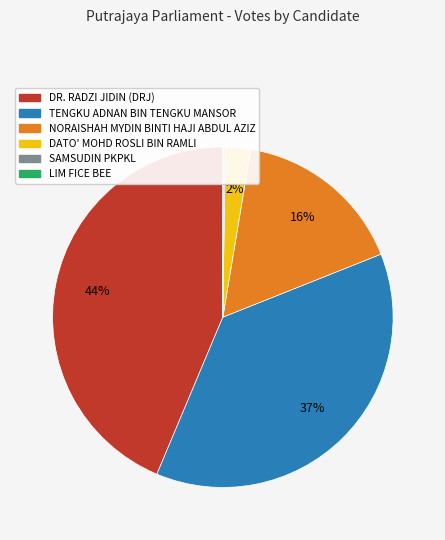

To the nearest percent, what portion does DATO' MOHD ROSLI BIN RAMLI represent?

2%